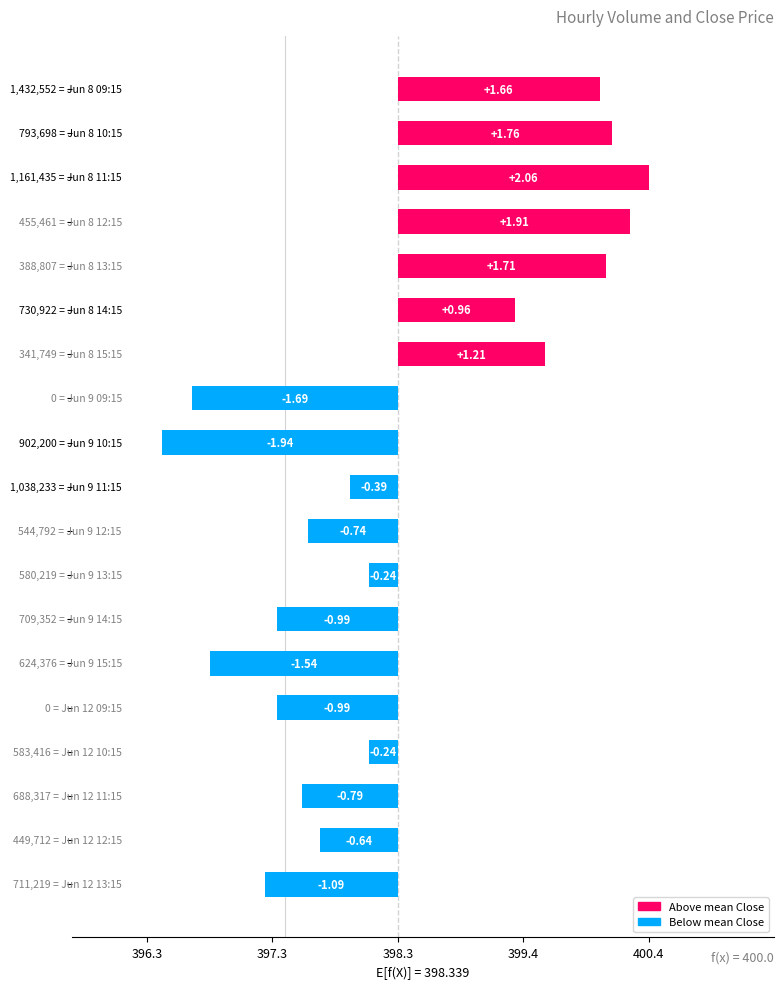

Which has a higher value, 5 or 399.4?

399.4